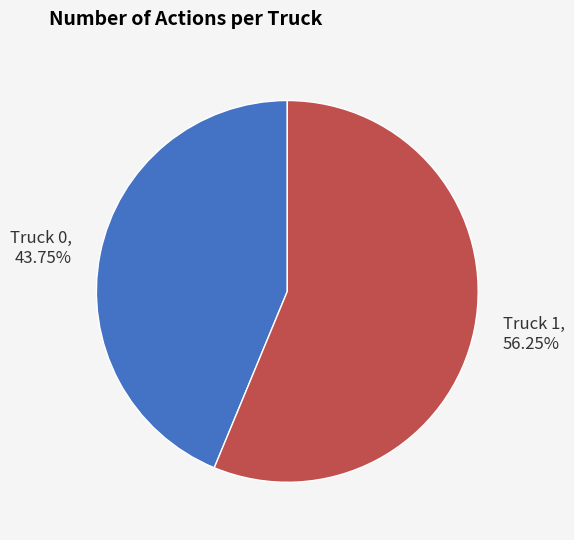

What is the ratio of the value at Truck 0 to the value at Truck 1?

0.8